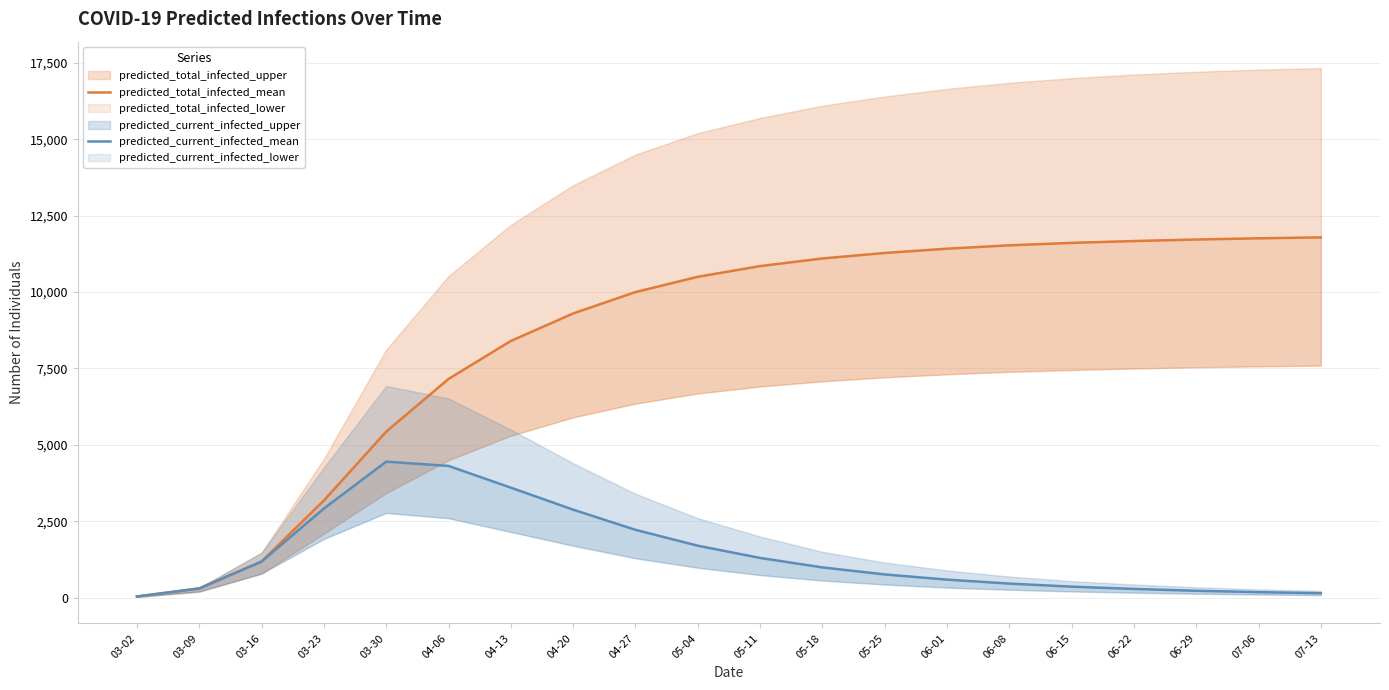

True or false: predicted_current_infected_mean and predicted_total_infected_mean cross at least once.

False